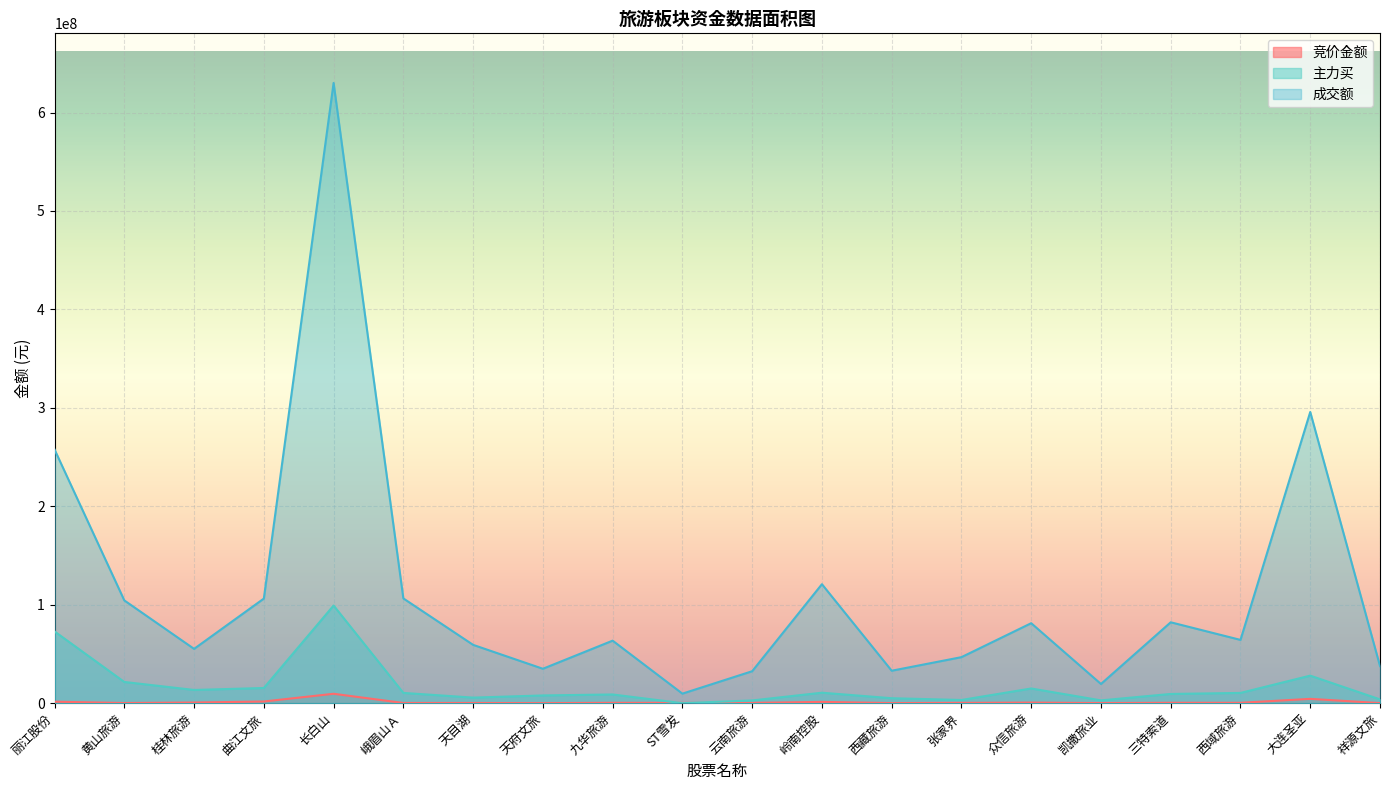

What is the sum of the 竞价金额 values at 云南旅游 and 曲江文旅?

1967736